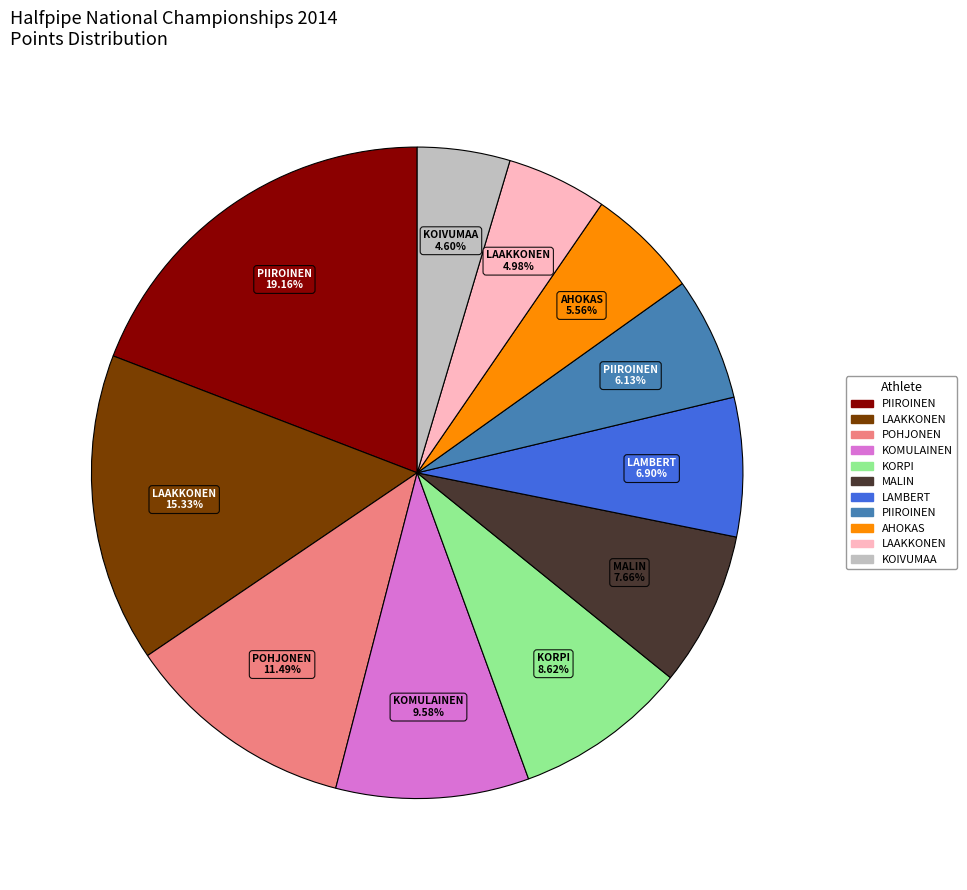

To the nearest percent, what is the difference between the largest and smallest slice percentages?

15%